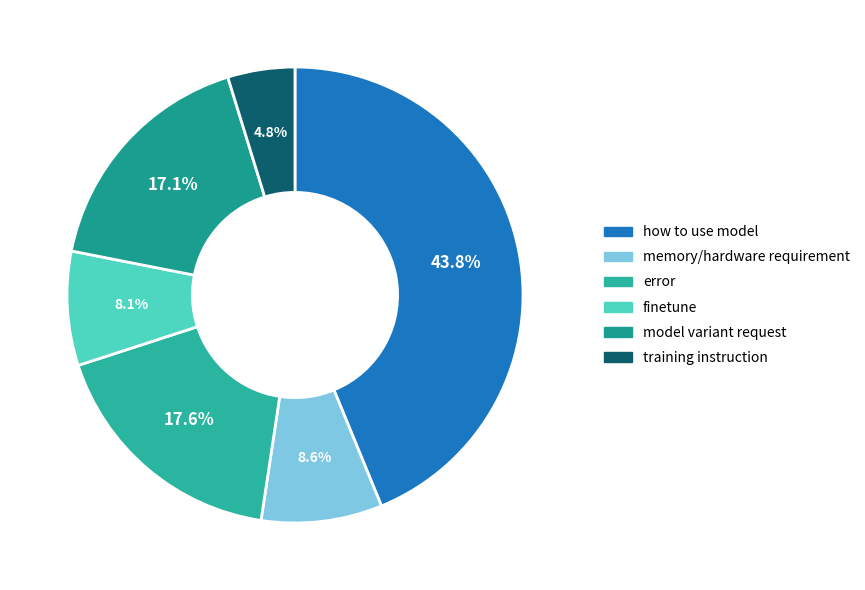

Which slice is the largest?

how to use model